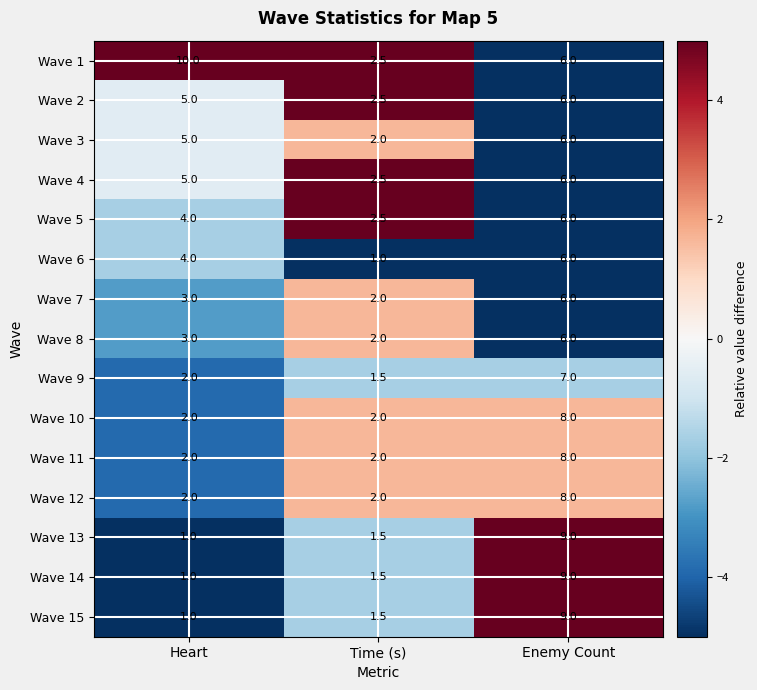

The value of Wave 4 at Time (s) is 2.5. True or false?

True